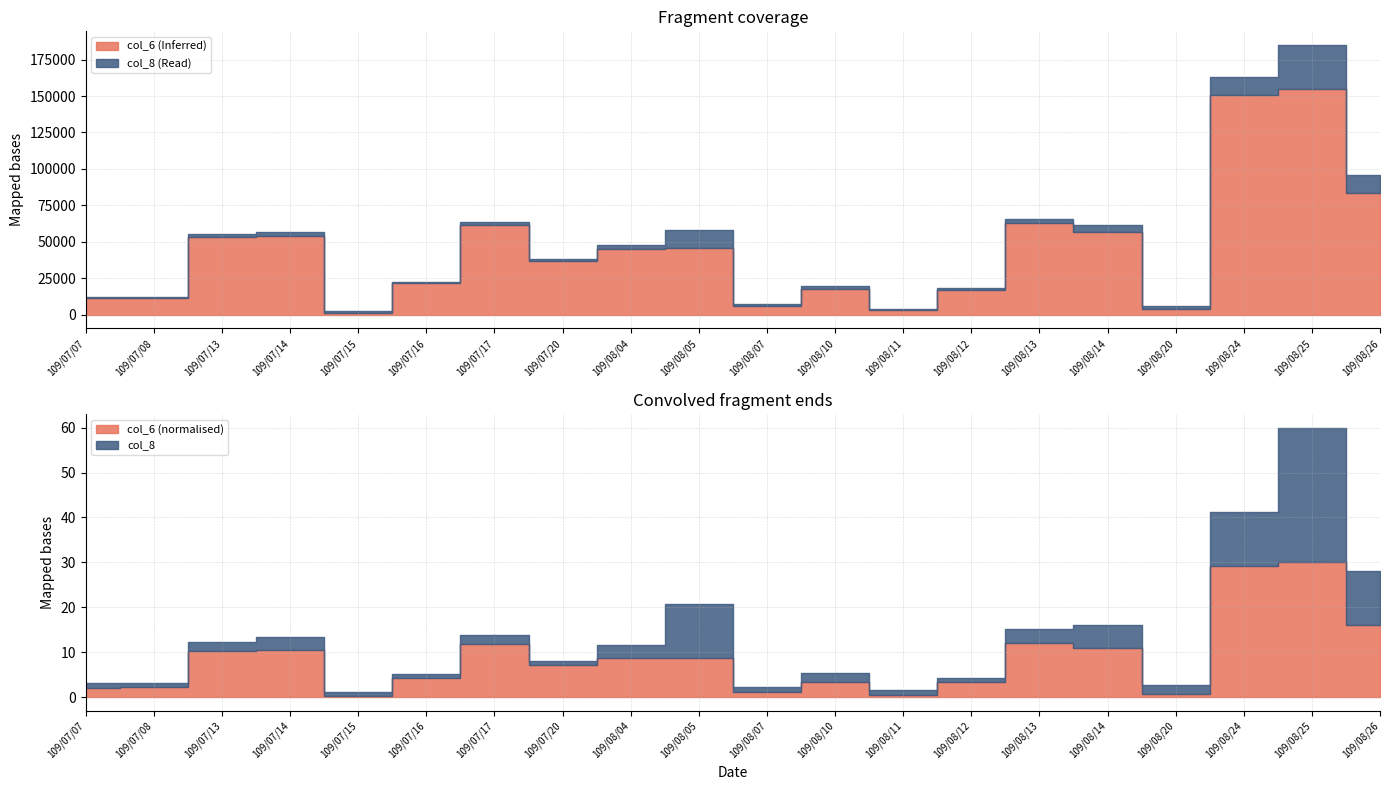

Where is col_8 nearest to the value 15?

109/08/05